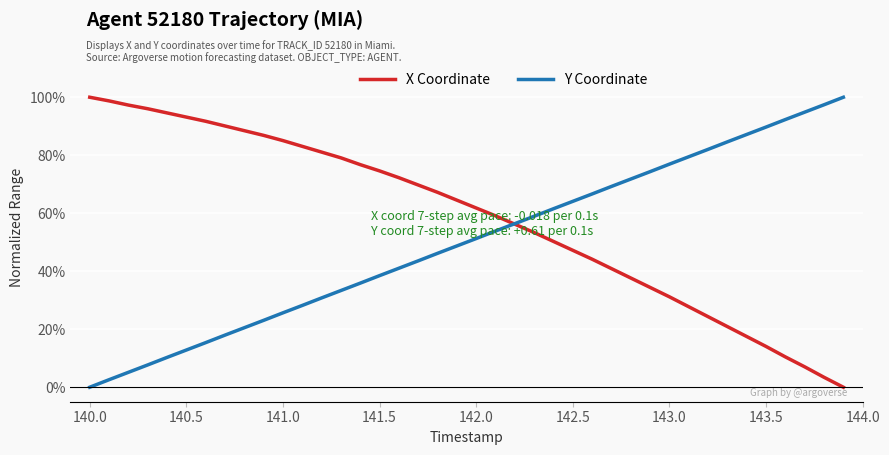

List the series in order of their overall mean, highest first.

X Coordinate, Y Coordinate